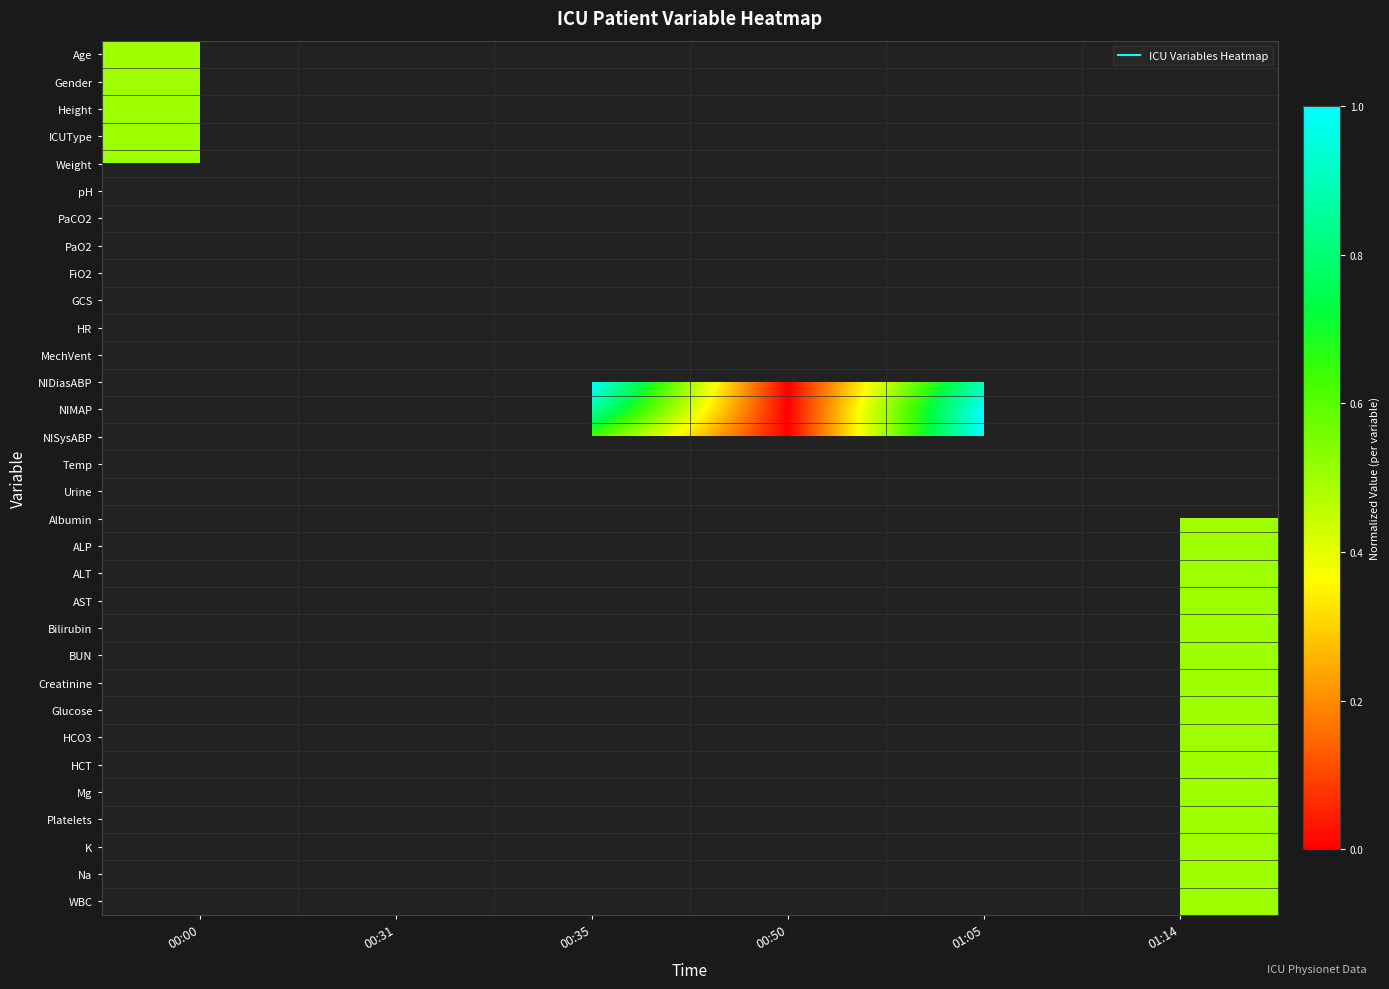

How many categories are shown in the chart?

6